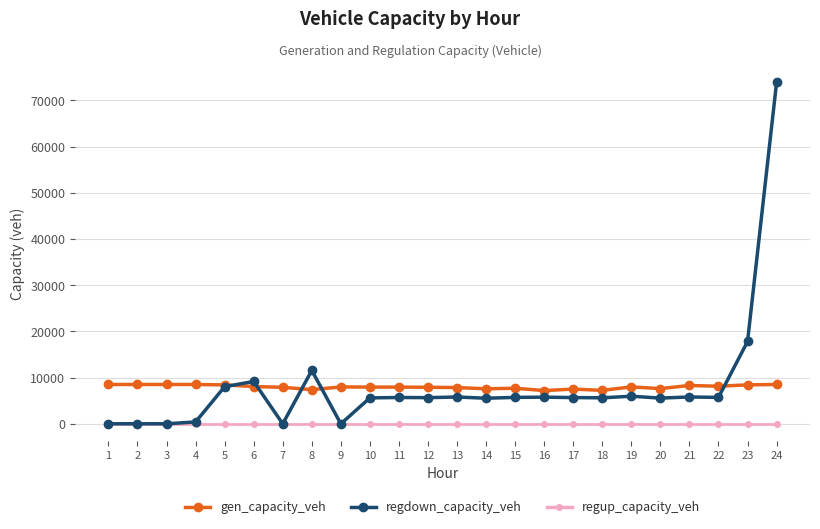

At how many categories does at least one series exceed 13551?

2